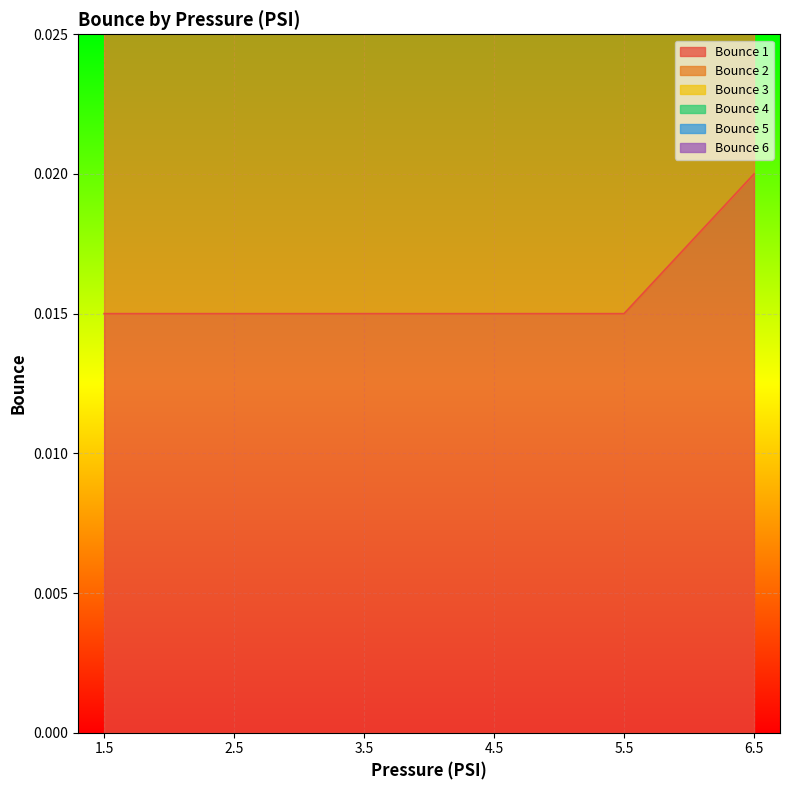

Rank the series by their average value, from lowest to highest.

Bounce 1, Bounce 2, Bounce 4, Bounce 3